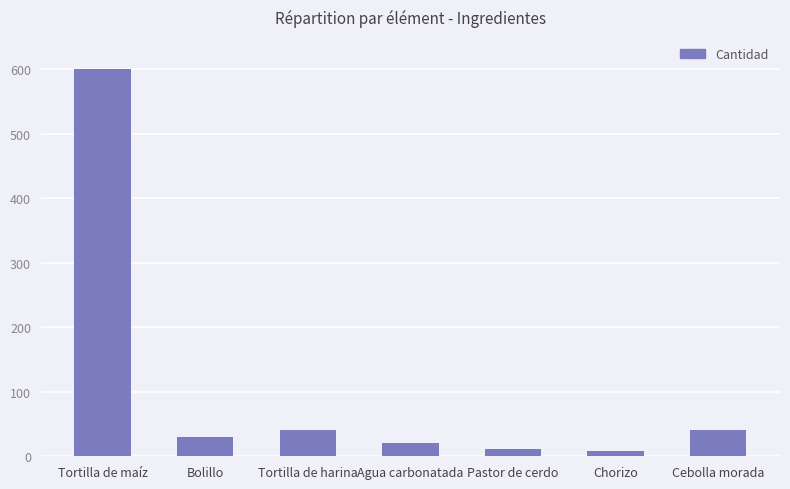

The chart shows a value of 18 at Cebolla morada. True or false?

False